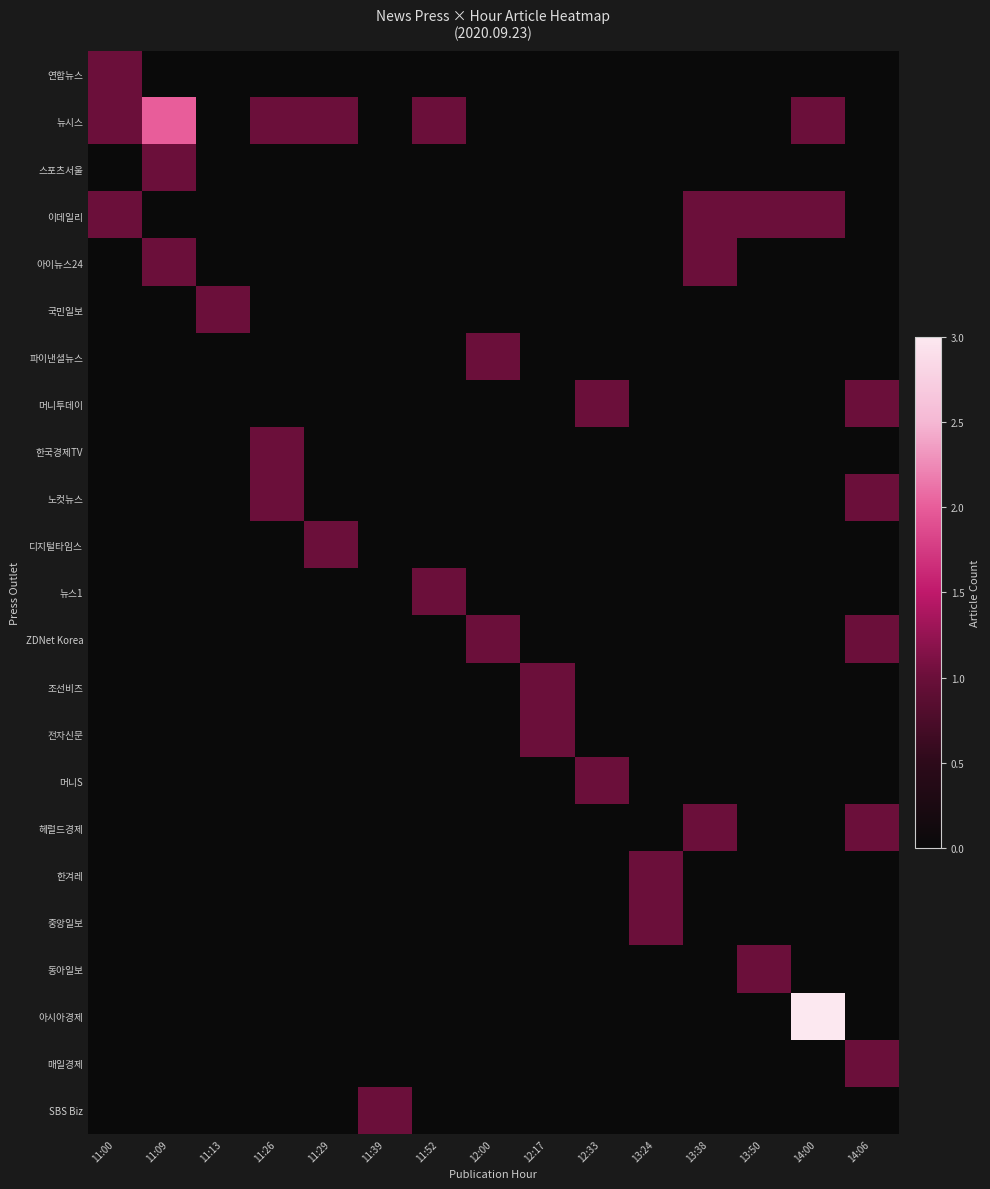

At which category does the chart reach its peak across all series?

14:00